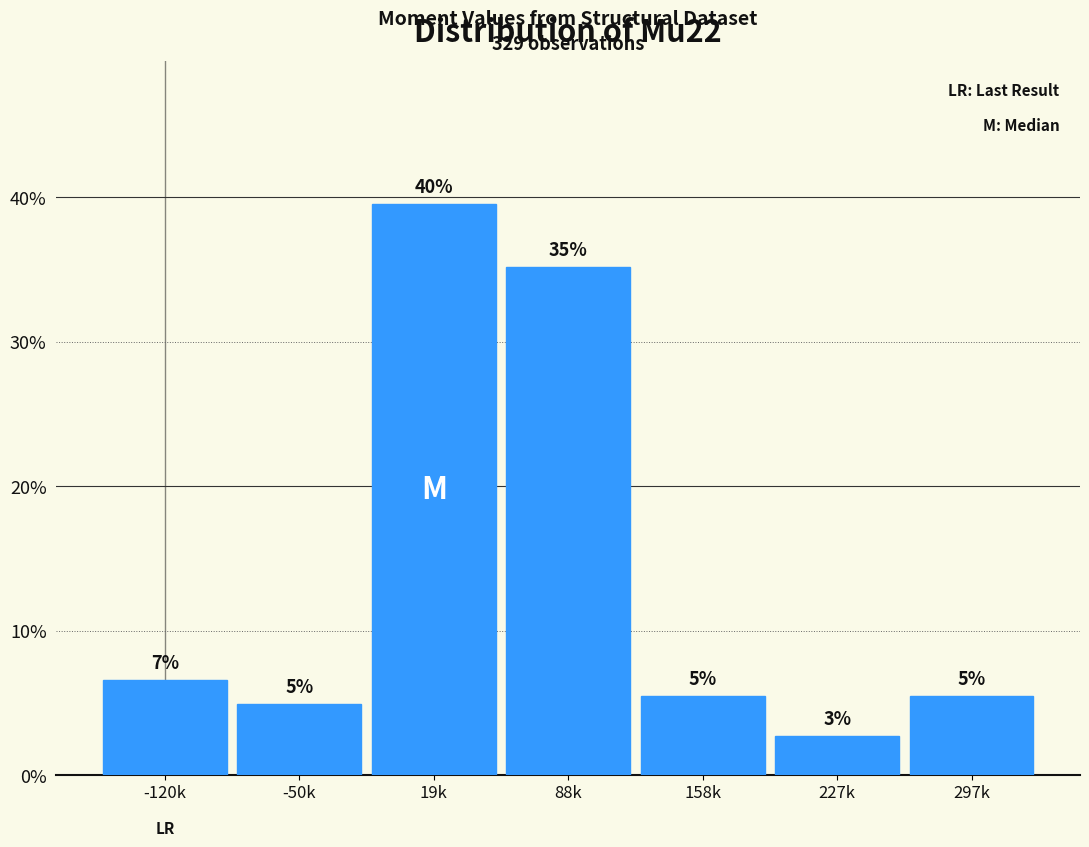

Does the chart contain any negative values?

No